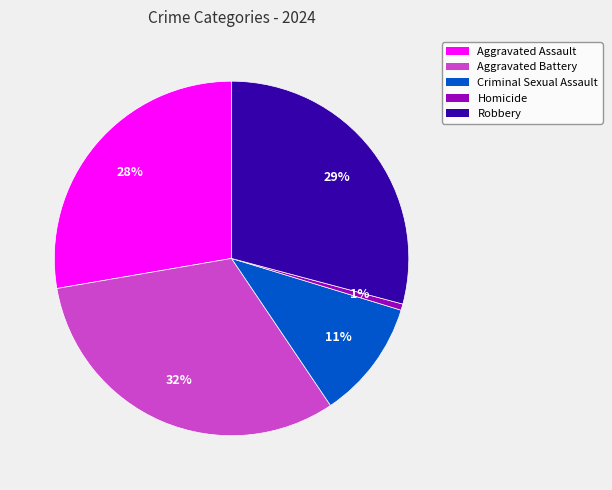

Combined, do Aggravated Battery and Criminal Sexual Assault account for over 50%?

No